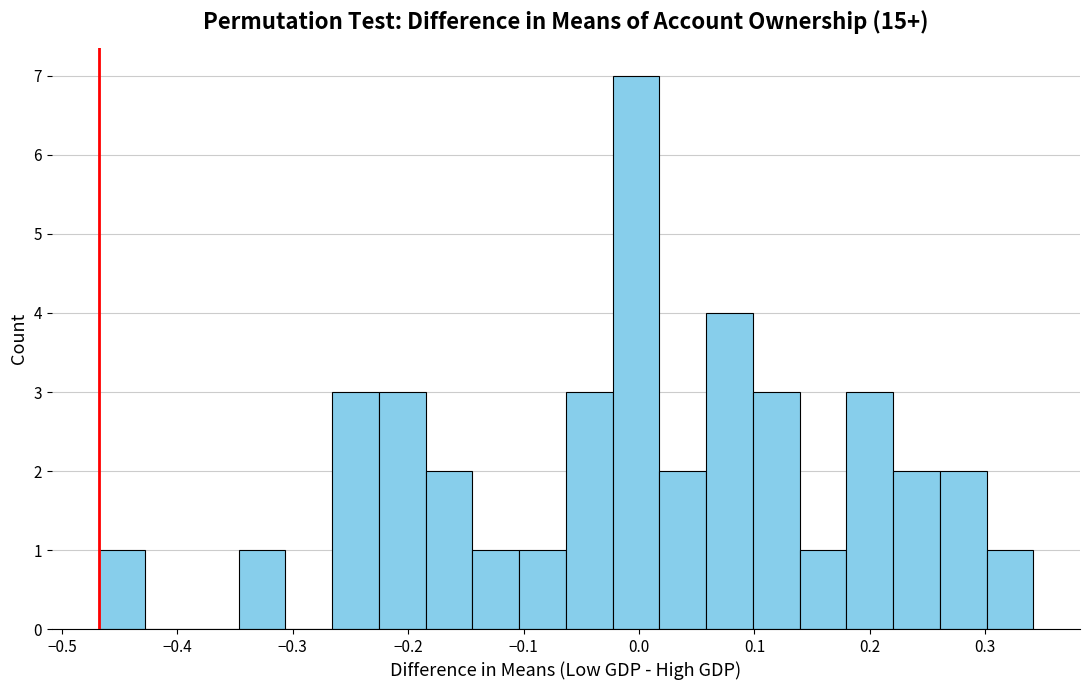

Reading left to right, list every bar in this chart as the range it spans on the x-axis followed by its height. Neither the bar edges nor the heights are printed on the chart, so give them approximately, as read against the axes.

-0.47 to -0.43: 1
-0.43 to -0.39: 0
-0.39 to -0.35: 0
-0.35 to -0.31: 1
-0.31 to -0.27: 0
-0.27 to -0.23: 3
-0.23 to -0.18: 3
-0.18 to -0.14: 2
-0.14 to -0.10: 1
-0.10 to -0.06: 1
-0.06 to -0.02: 3
-0.02 to 0.02: 7
0.02 to 0.06: 2
0.06 to 0.10: 4
0.10 to 0.14: 3
0.14 to 0.18: 1
0.18 to 0.22: 3
0.22 to 0.26: 2
0.26 to 0.30: 2
0.30 to 0.34: 1